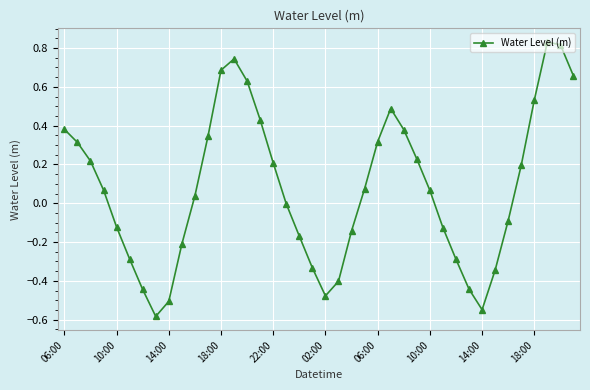

What is the difference between the maximum and minimum values?

1.4